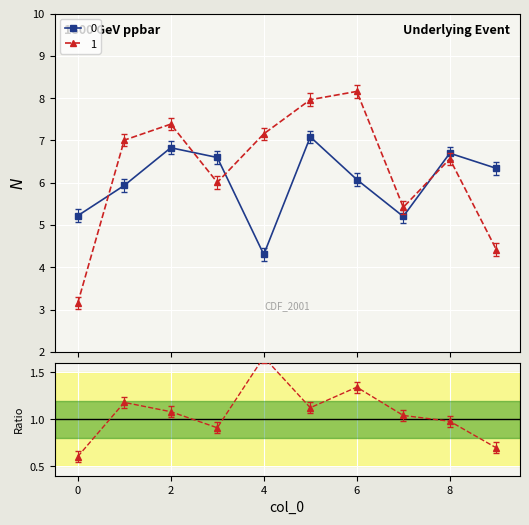

In 1, how many points are higher than both neighbors (excluding endpoints)?

3